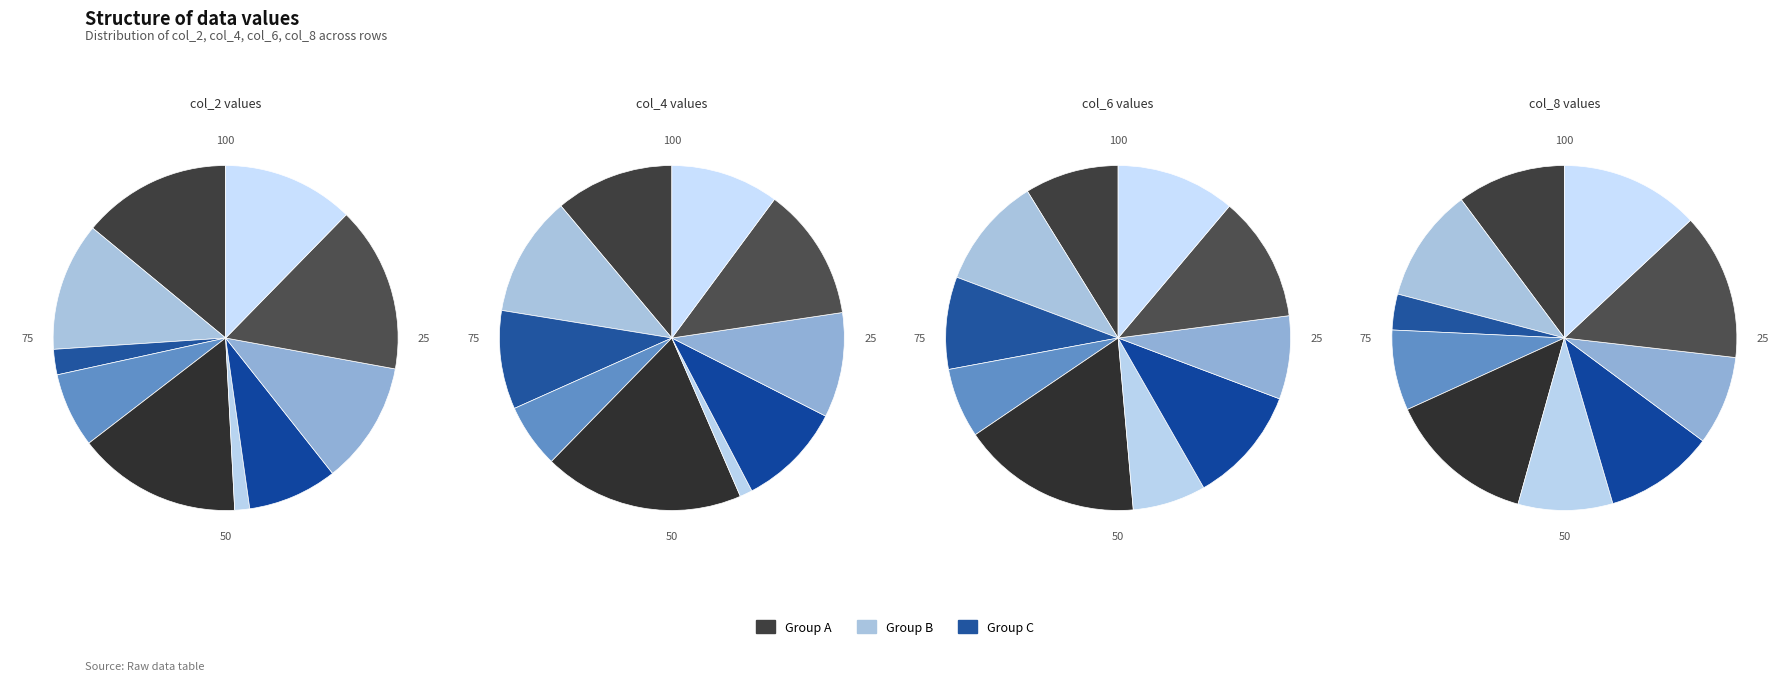

How many slices are in this pie chart?

10